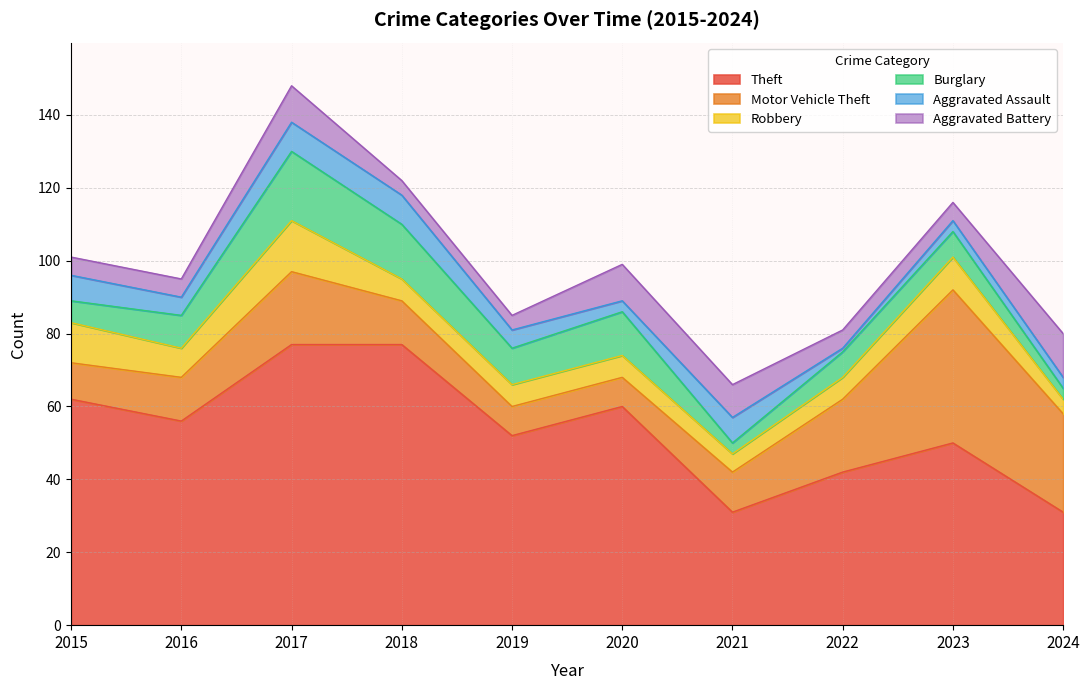

What is the maximum value for Aggravated Battery?

12